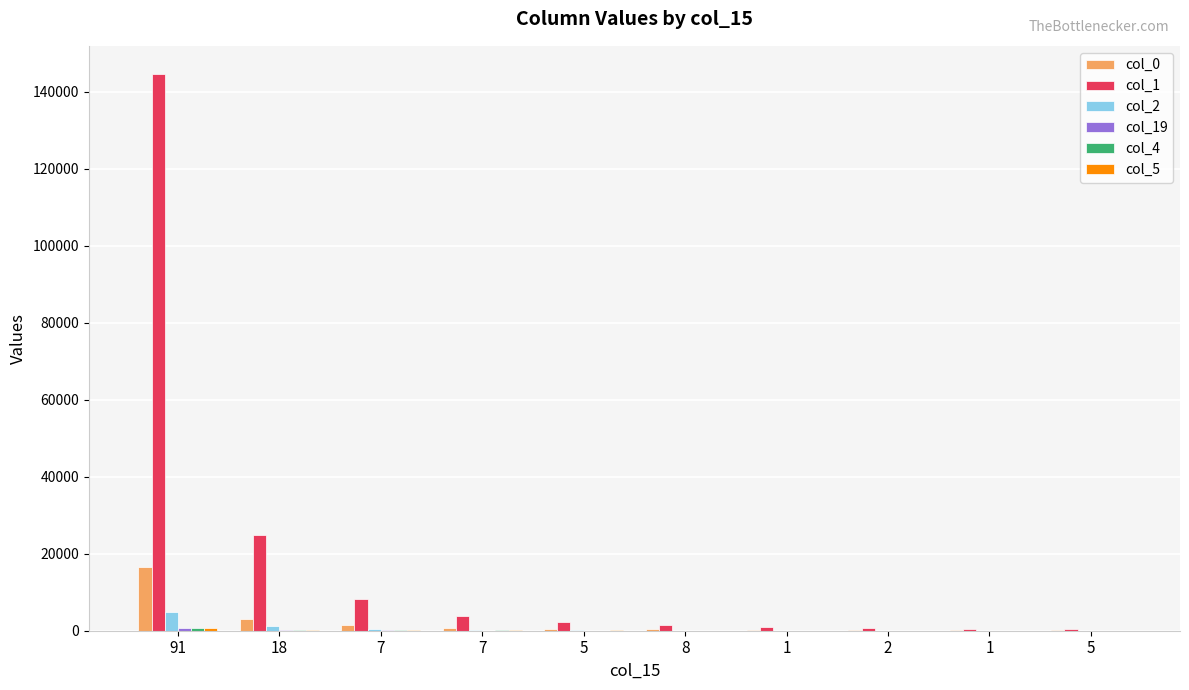

What is the total value across all series at 1?

1205